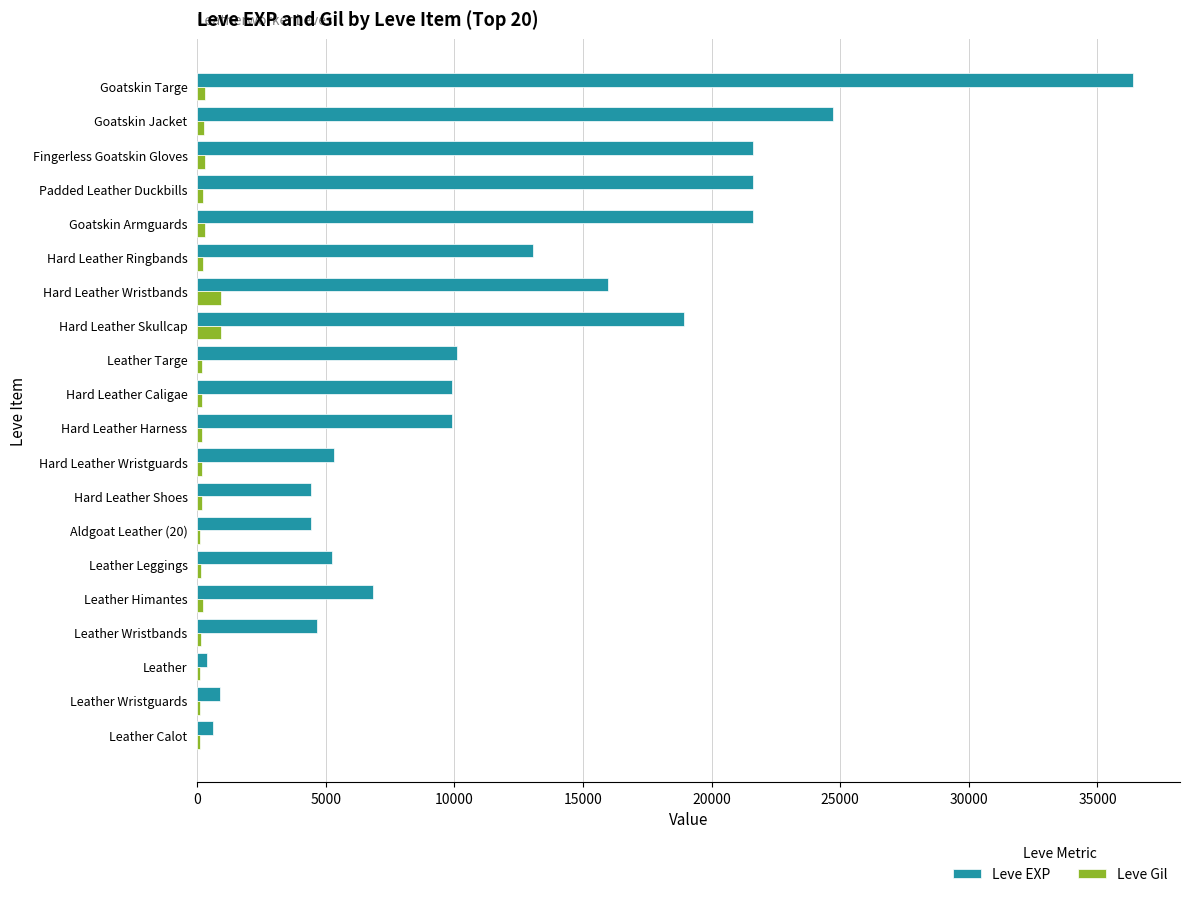

Where is Leve EXP nearest to the value 18380?

Hard Leather Skullcap